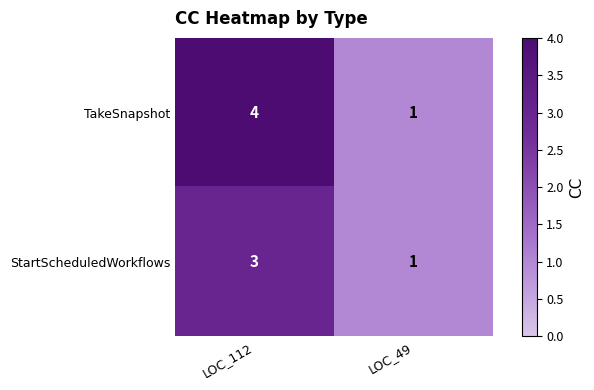

List the series in order of their overall mean, highest first.

TakeSnapshot, StartScheduledWorkflows